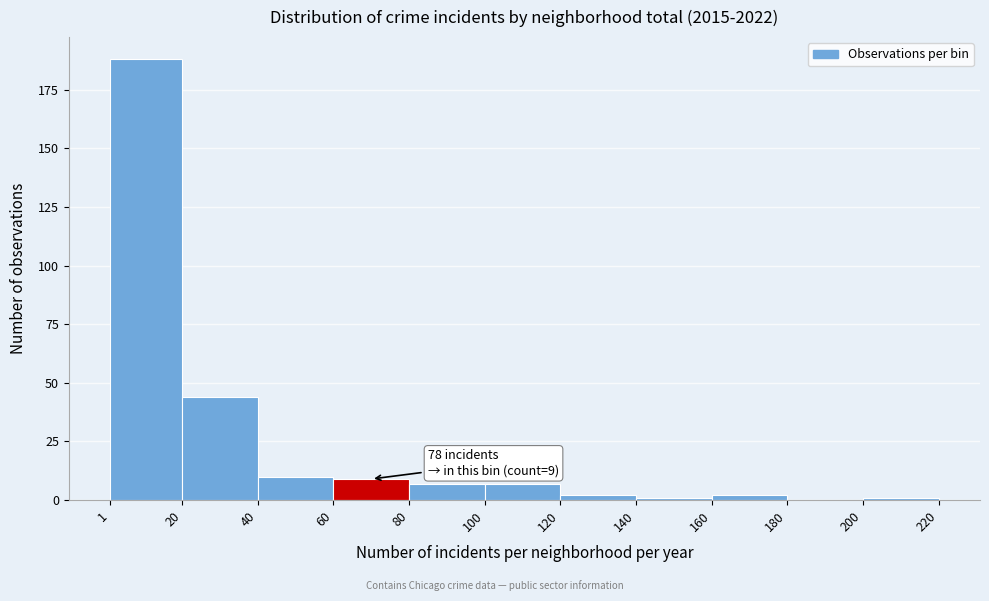

Over which range of the x-axis is the bar tallest?

1 to 20